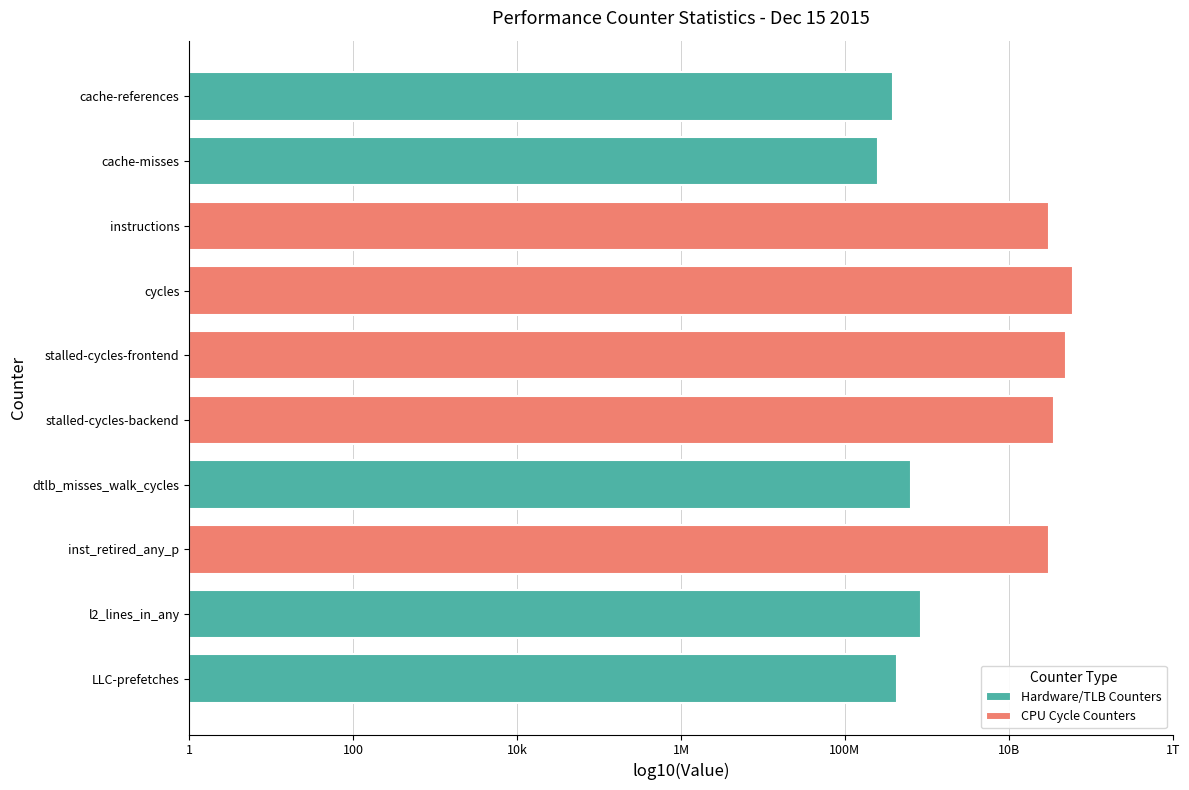

What is the change in value from inst_retired_any_p to LLC-prefetches?

-30576489248